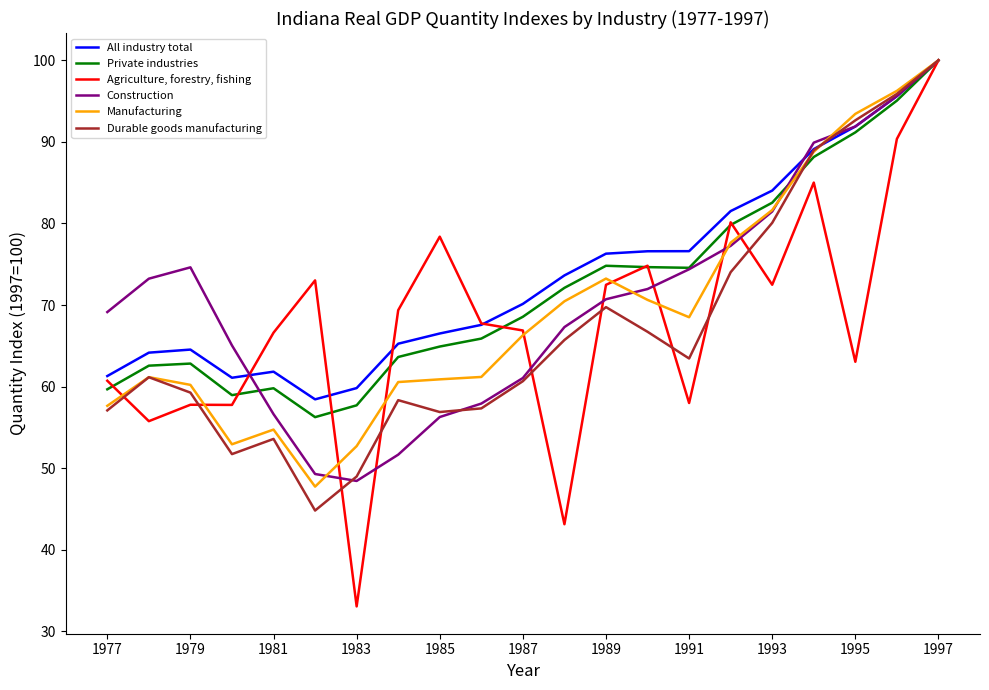

Which series has the largest range (max minus min)?

Agriculture, forestry, fishing